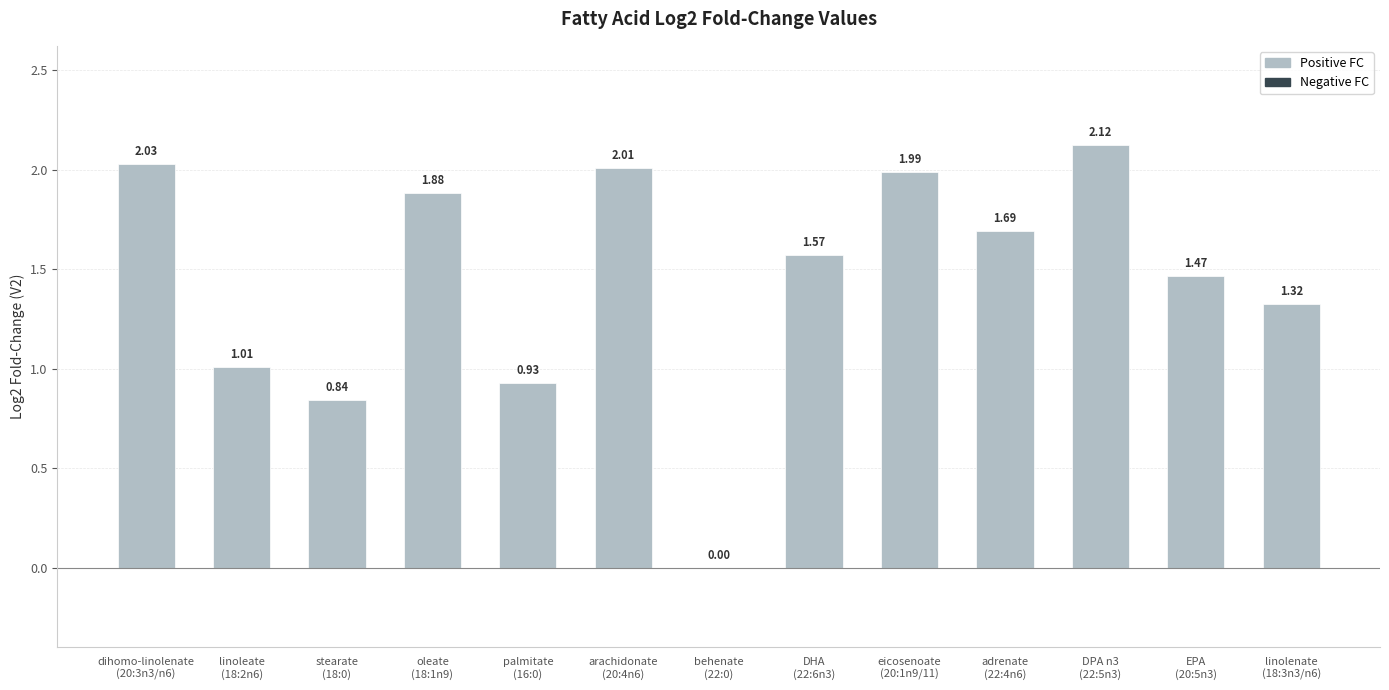

The chart shows a value of 2.0 at eicosenoate
(20:1n9/11). True or false?

True